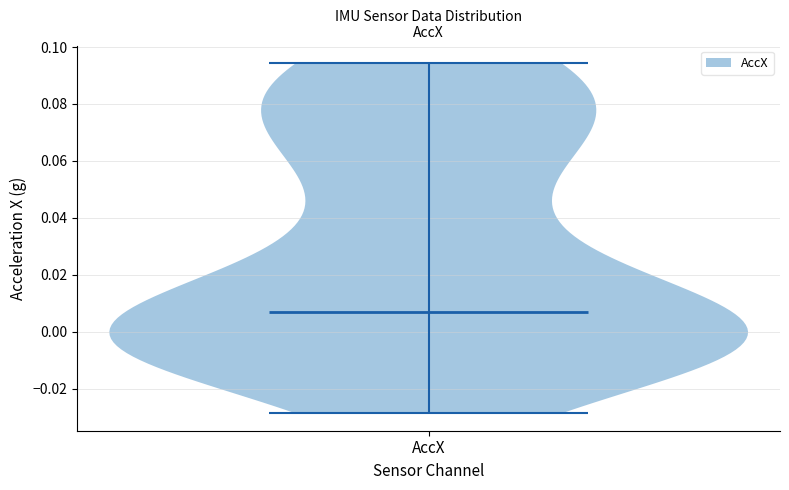

Read this violin plot against the y-axis: where its median line is, and the lowest and highest points the violin reaches. The values are not printed on the chart, so give them approximately, as read against the axis.

median line 0.006, lowest point -0.028, highest point 0.094